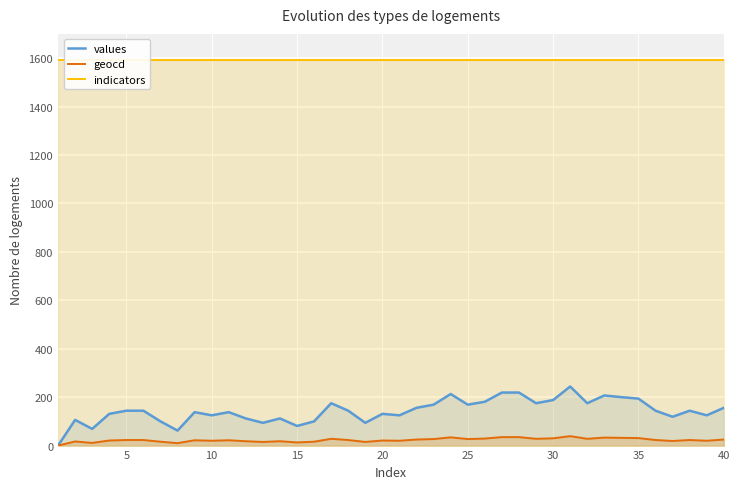

What is the maximum value for values?

244